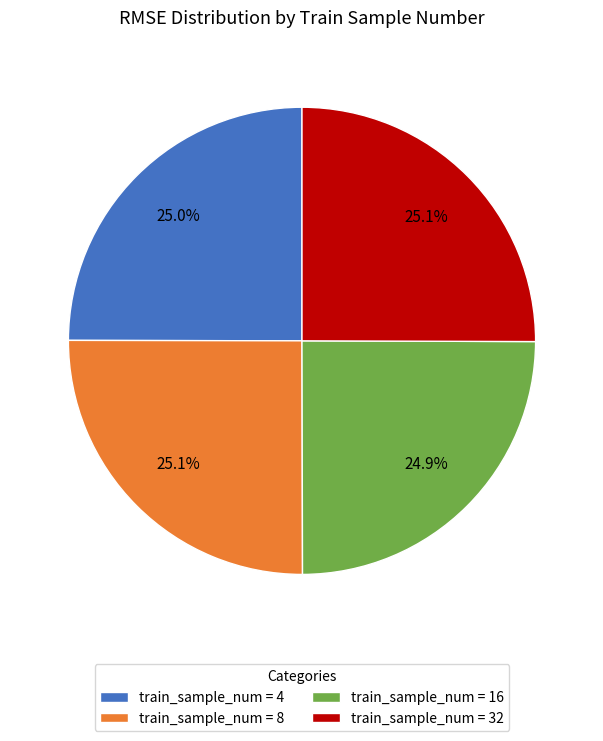

How many slices are in this pie chart?

4